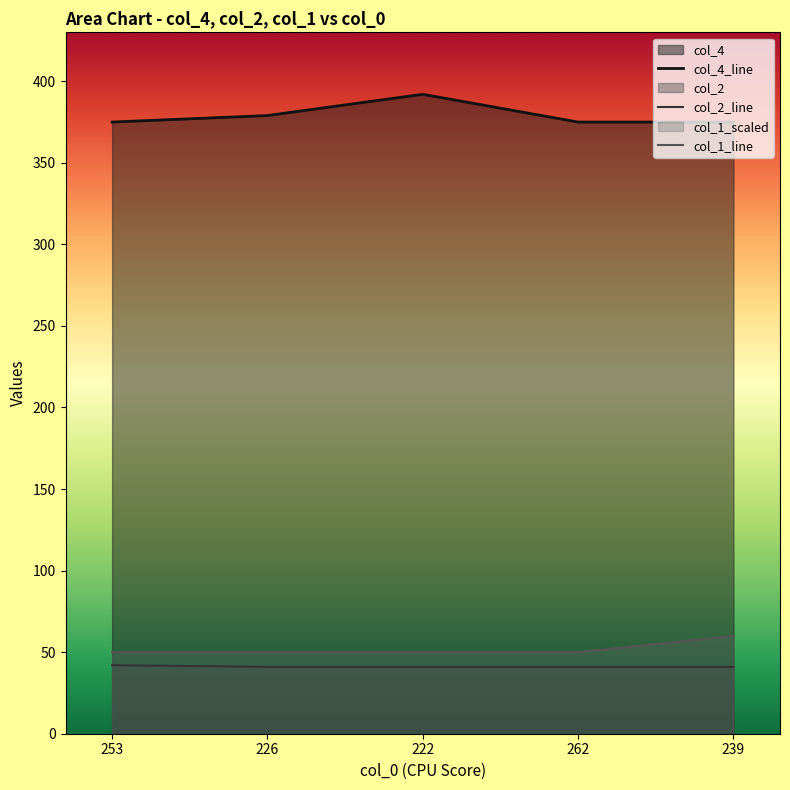

True or false: col_2 and col_4 intersect in this chart.

False